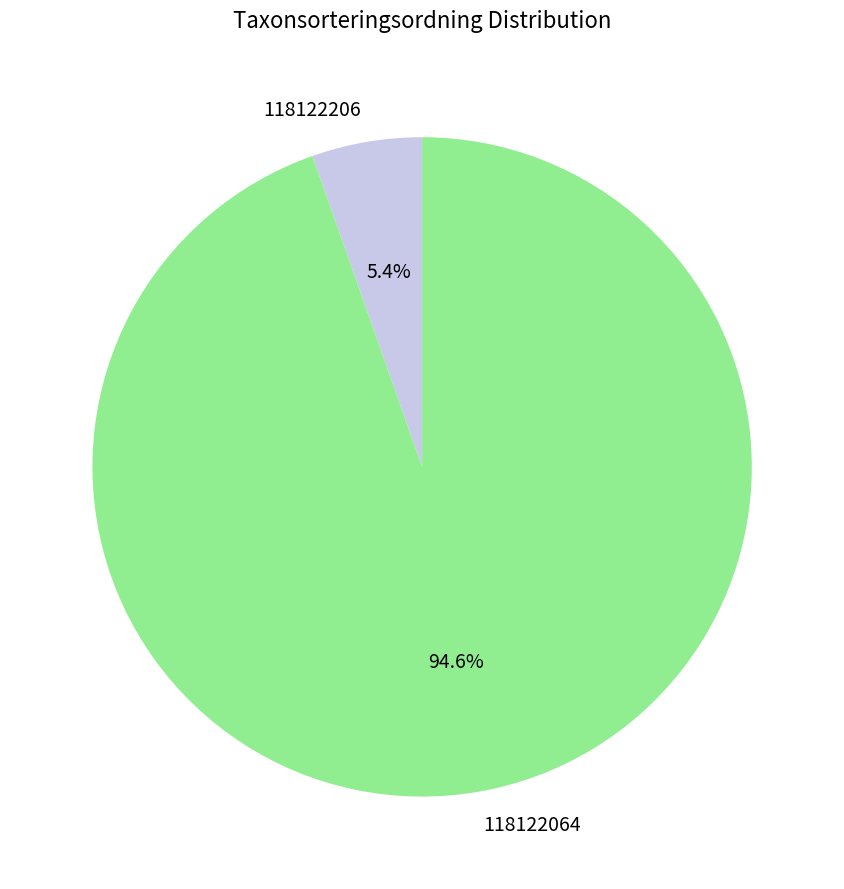

Does 118122064 account for over 50% of the chart?

Yes